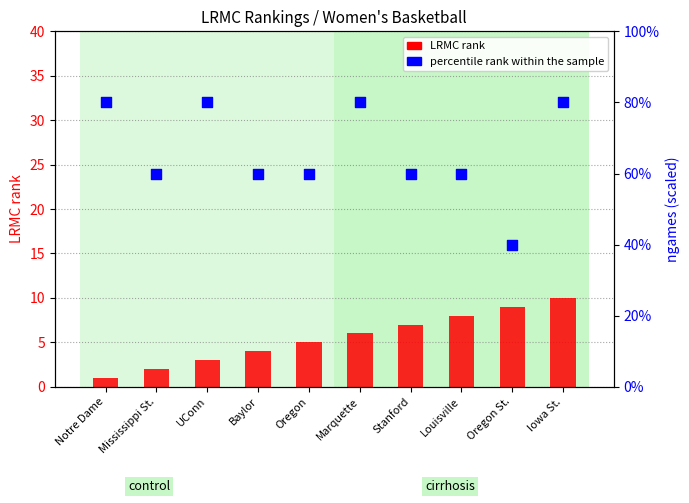

Is the value of LRMC rank at Louisville greater than the value of percentile rank within the sample at Oregon St.?

No